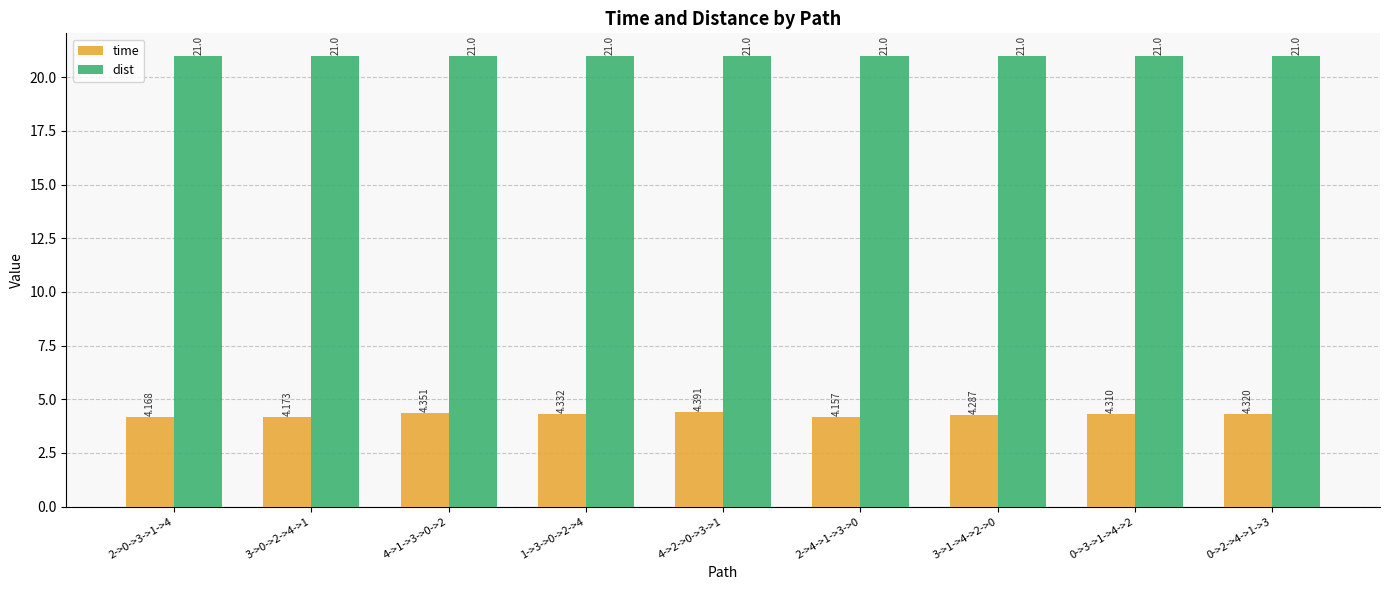

What position from the right is 0->2->4->1->3?

1